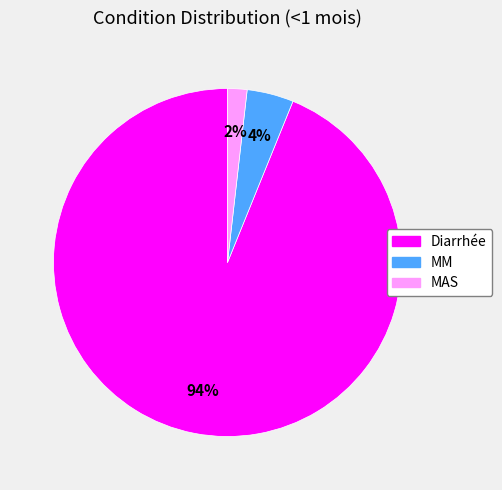

Is the sum of MAS and MM greater than half?

No